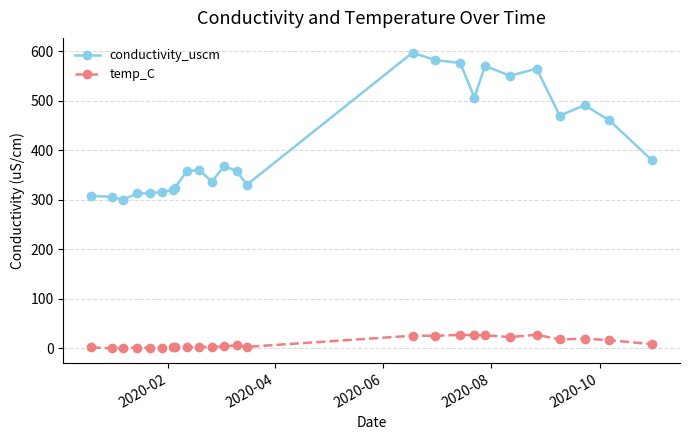

True or false: temp_C has more than 0 interior local peaks.

True